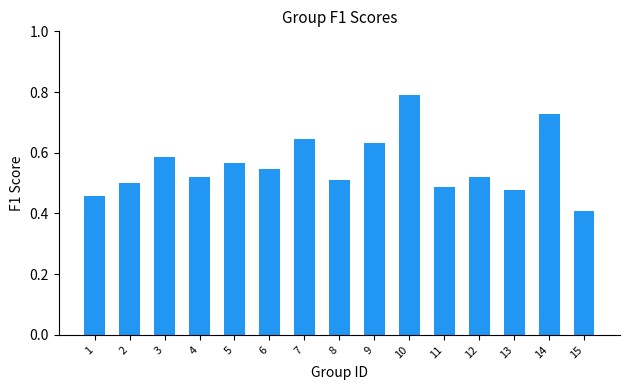

How many series are shown in this chart?

1